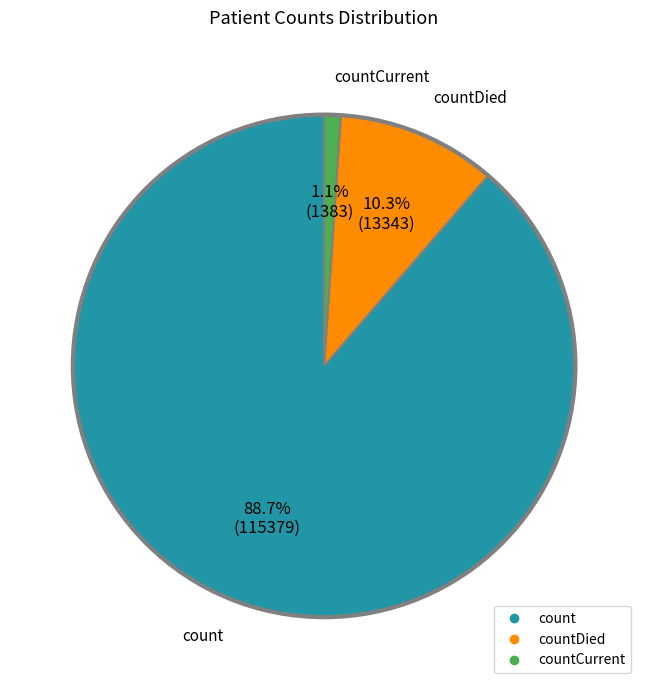

Does any single category account for the majority?

Yes